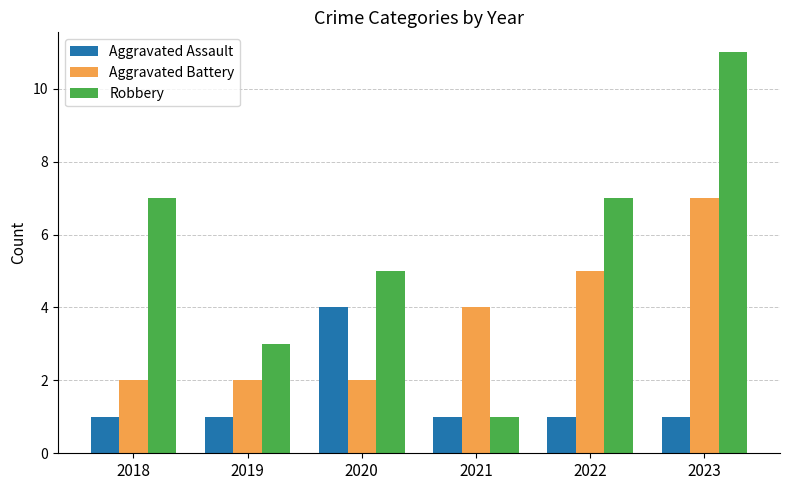

What are all the series names shown in the legend?

Aggravated Assault, Aggravated Battery, Robbery